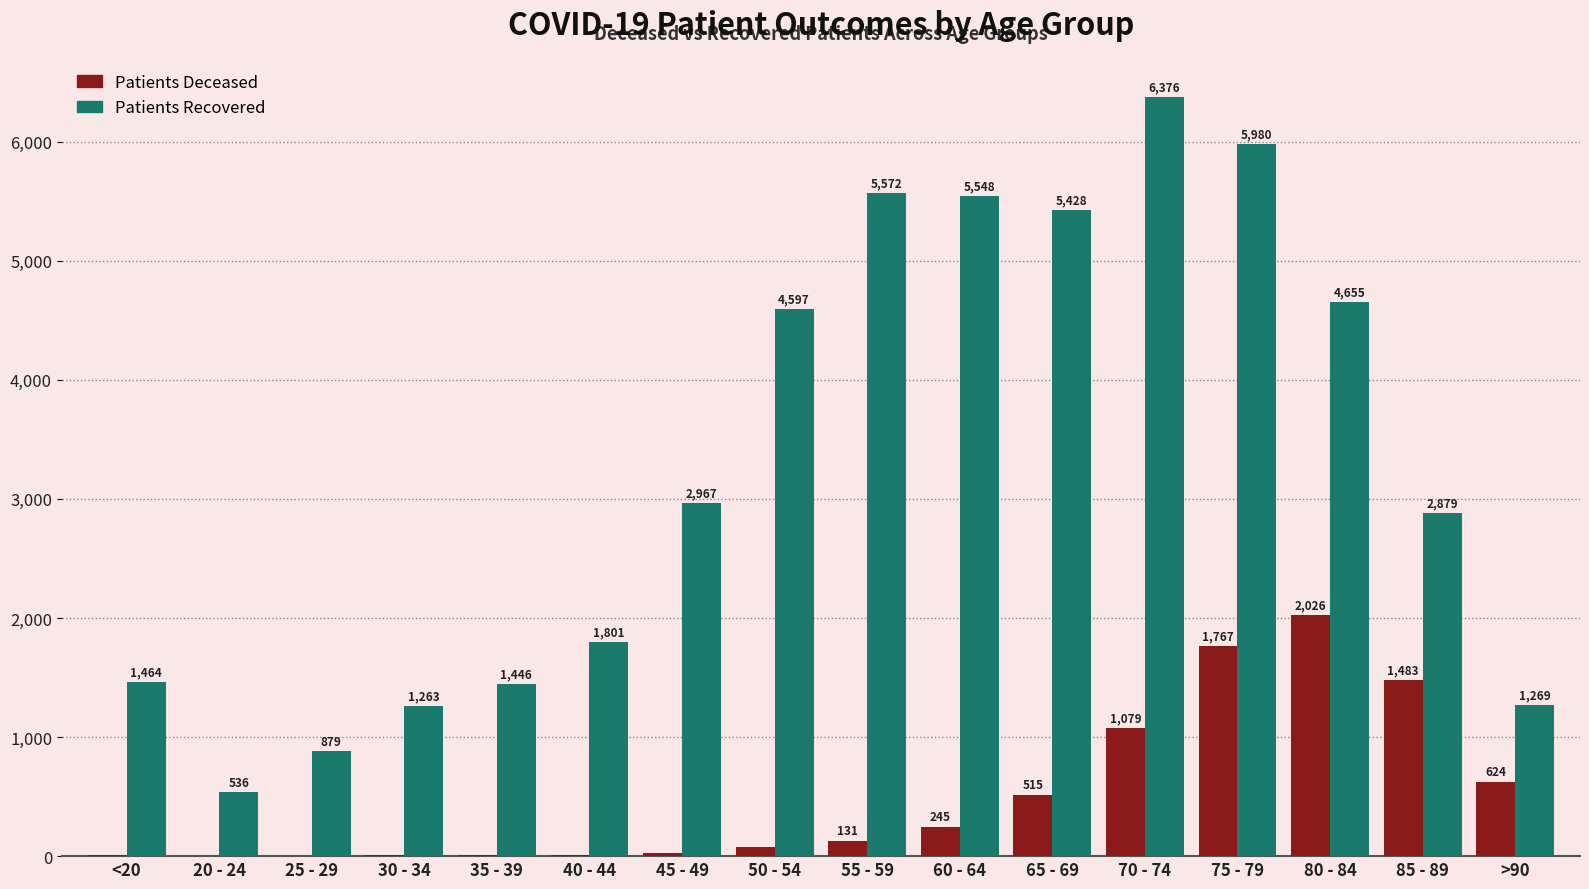

Which label corresponds to the largest value in the chart?

70 - 74